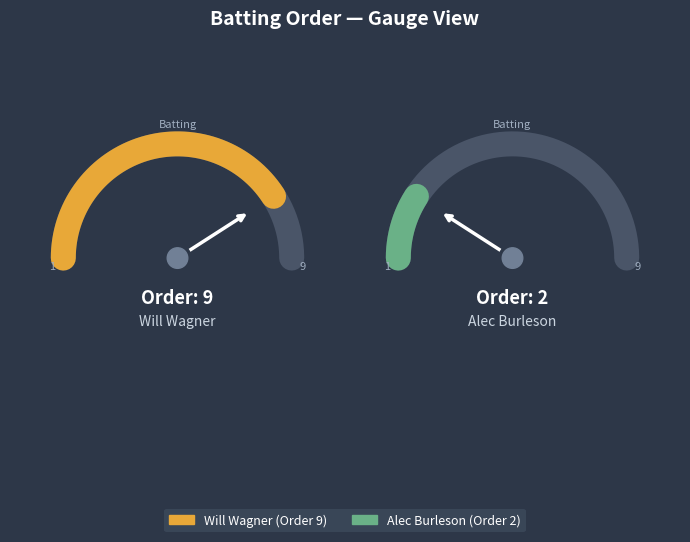

Between Alec Burleson and Will Wagner, which is larger?

Will Wagner